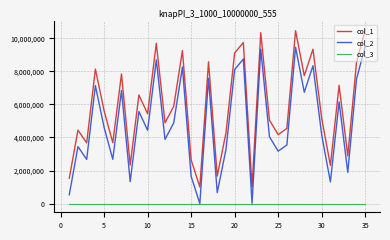

What is the smallest value displayed?

1